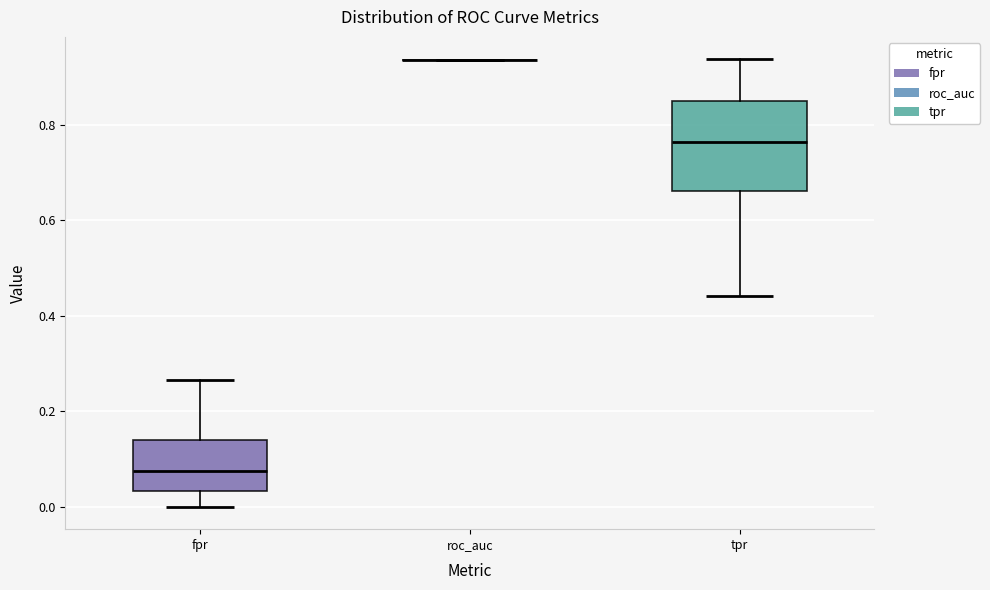

Where is the lower edge of the box for tpr on the y-axis? The values are not printed on the chart, so give them approximately, as read against the axis.

0.66